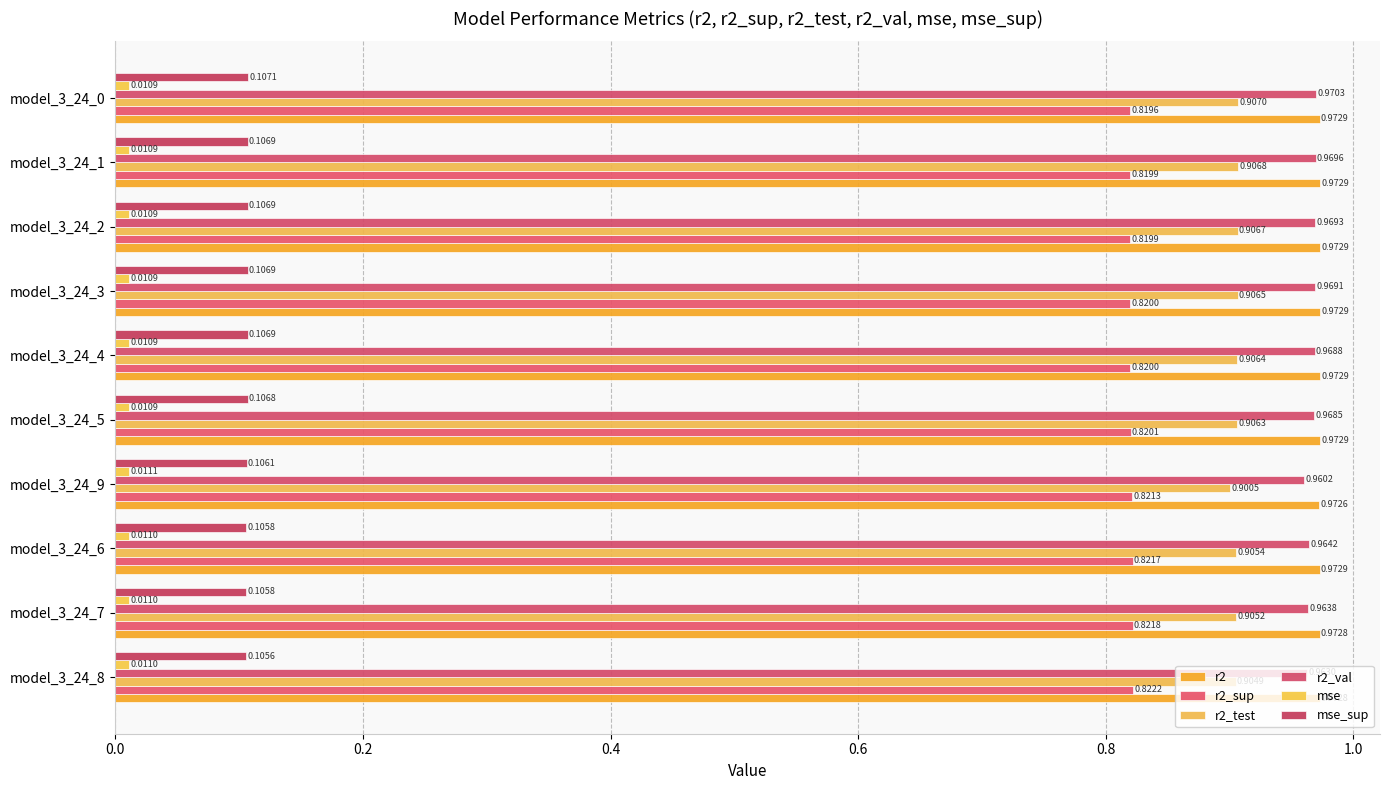

What is the value of the r2_sup bar at the 4th from the left?

0.8